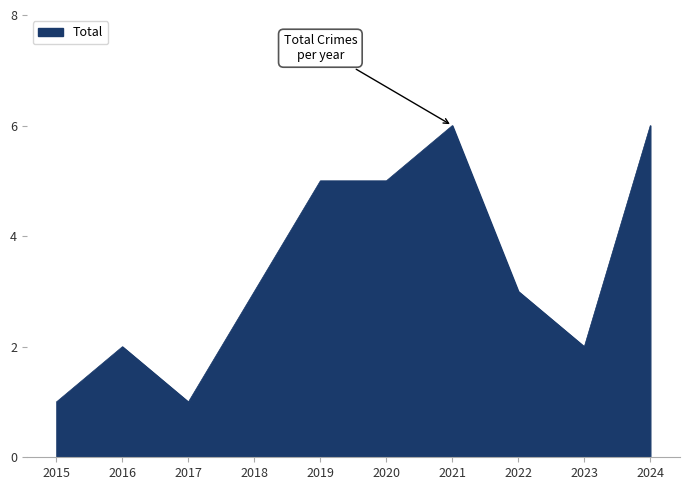

What is the difference between the maximum and minimum values?

5